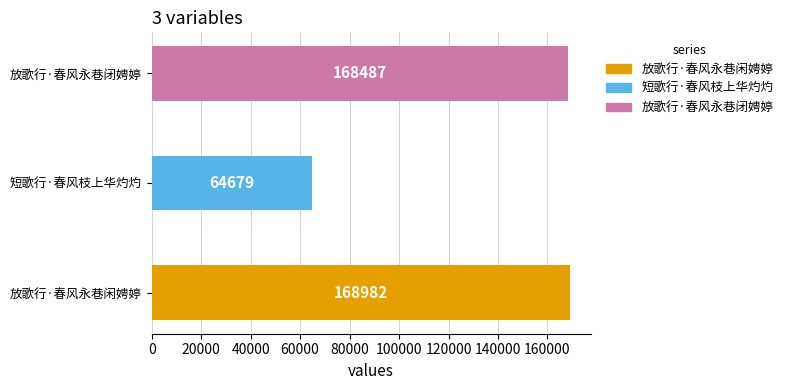

The chart shows a value of 64679 at 短歌行·春风枝上华灼灼. True or false?

True